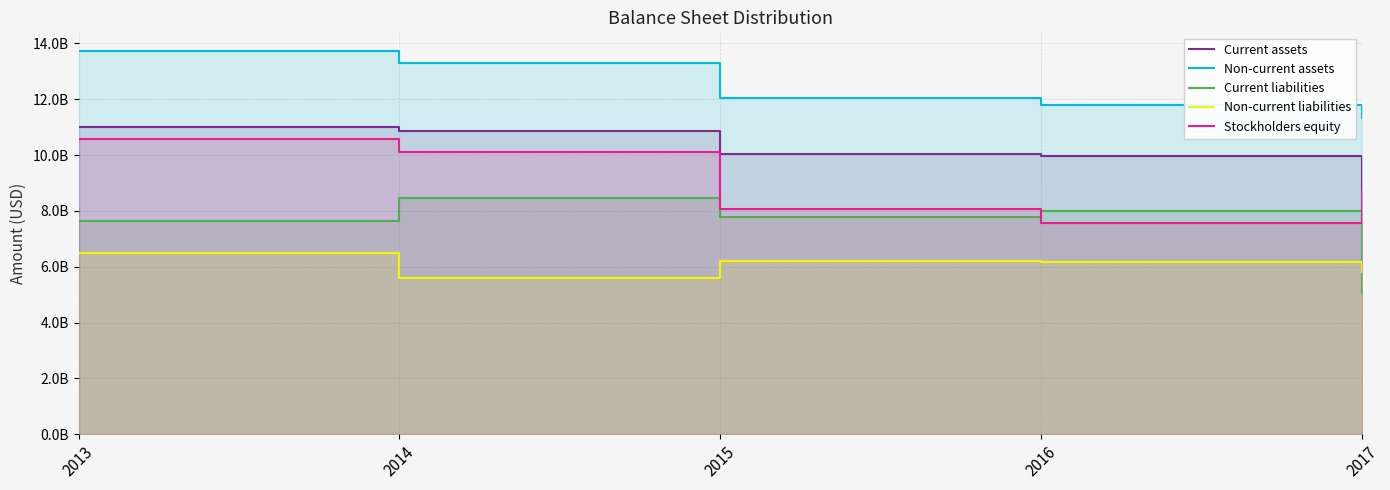

What is the spread (max minus min) of values at 2014?

7706000000